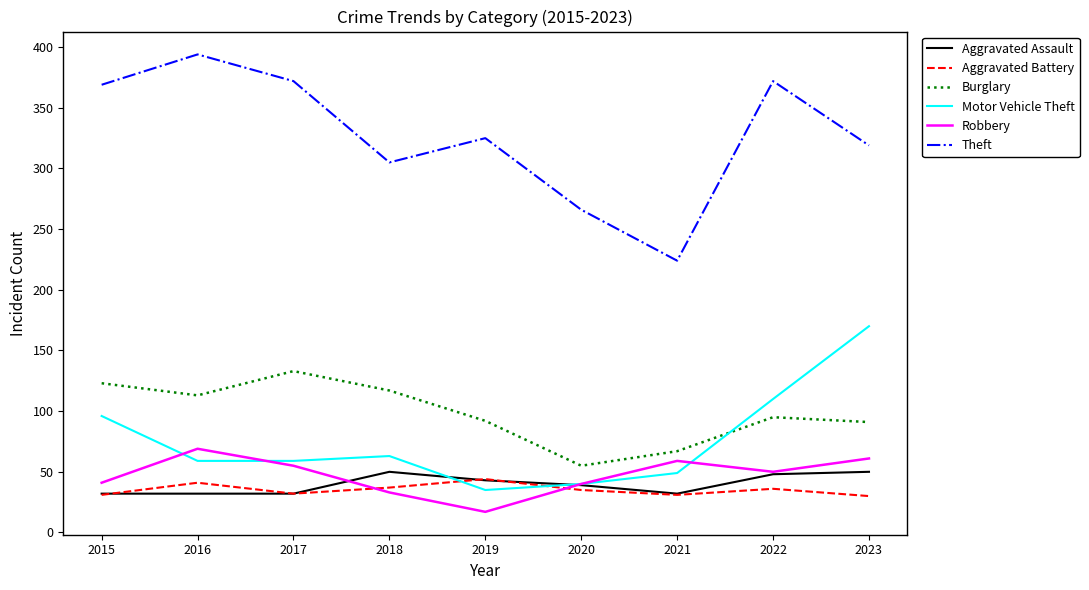

True or false: Aggravated Battery and Theft intersect in this chart.

False